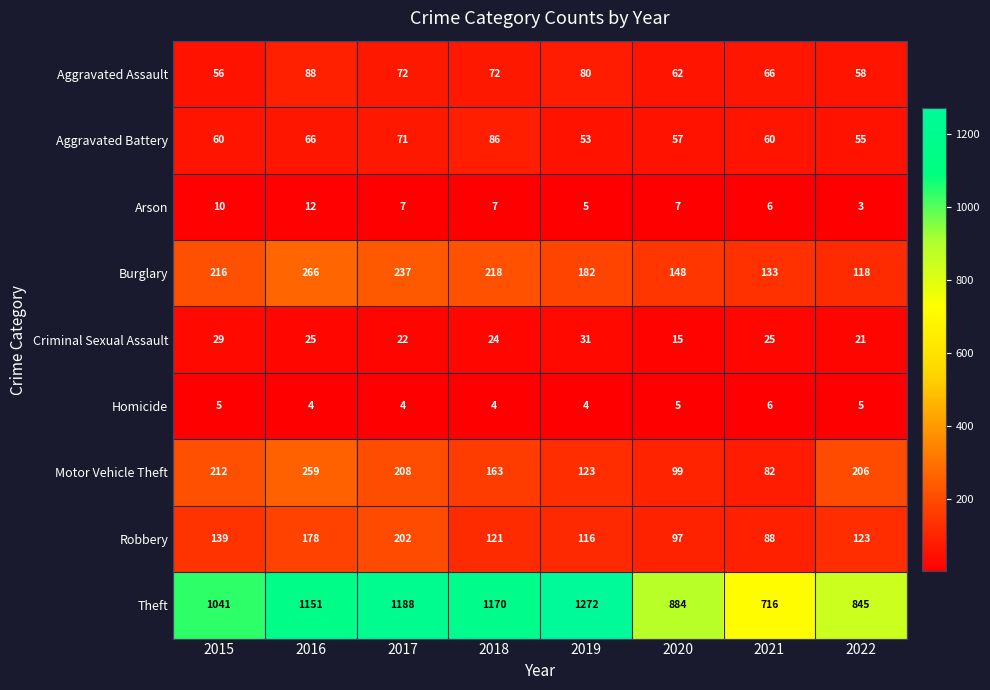

What is the minimum value shown in the chart?

3